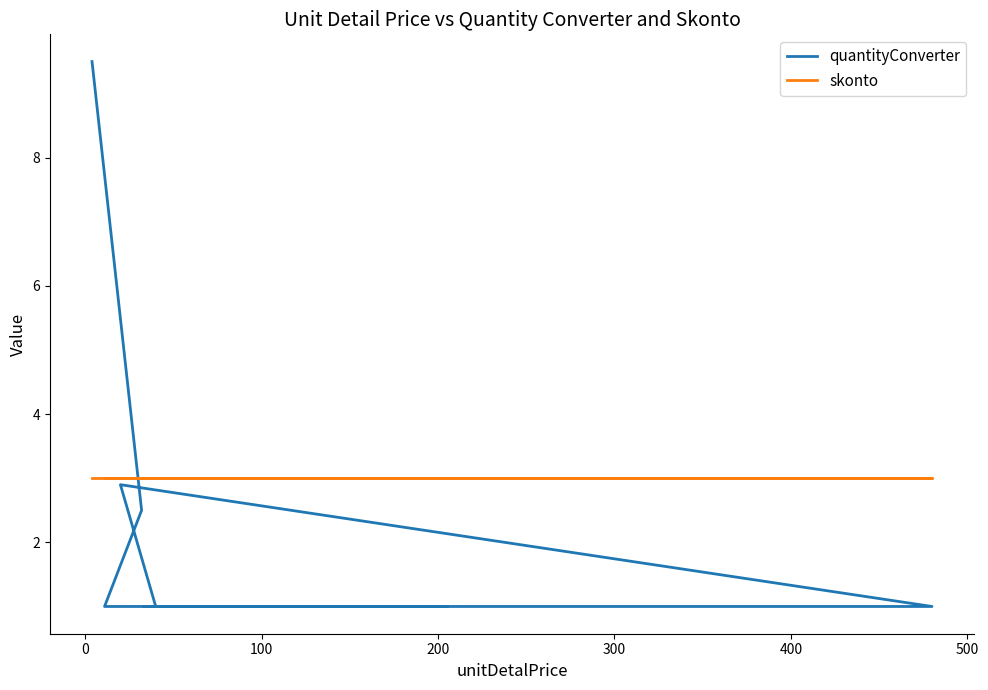

Is this an area chart (filled region under the line)?

No